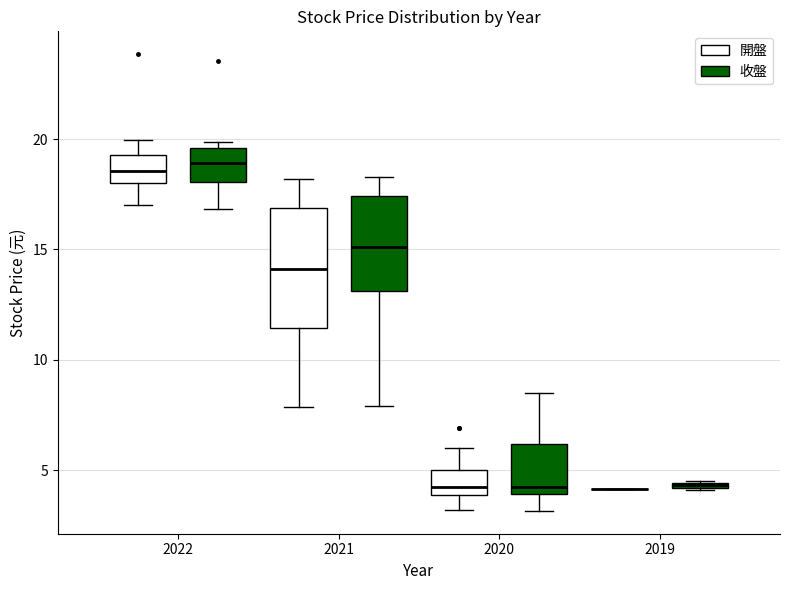

Where does the upper whisker of the box for 2020 (開盤) end on the y-axis? The values are not printed on the chart, so give them approximately, as read against the axis.

6.0